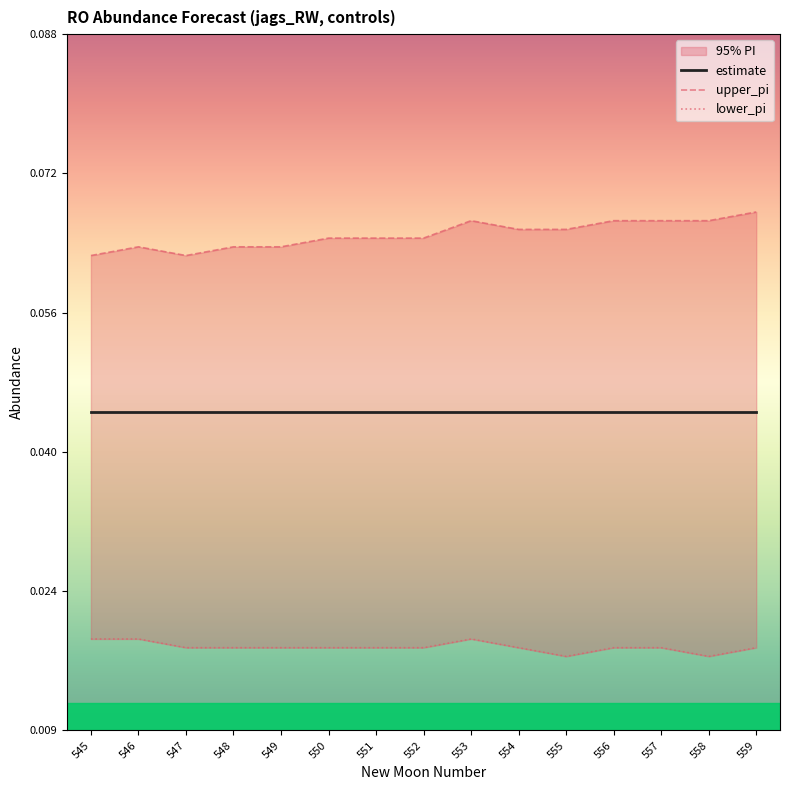

True or false: estimate has more than 0 points higher than both neighbors.

False